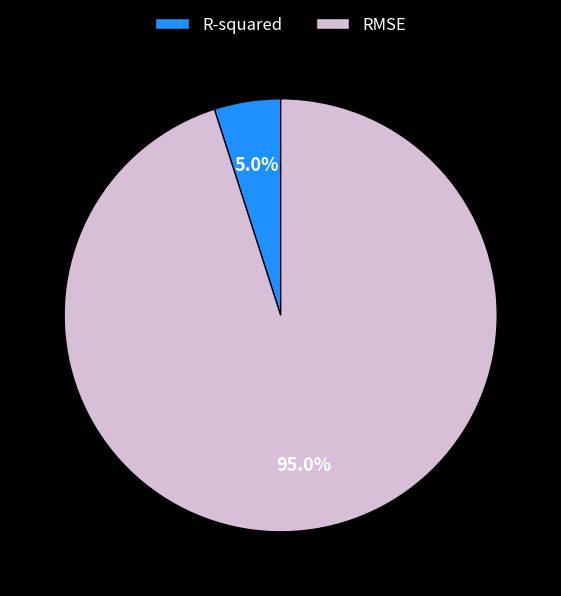

Which category has the biggest portion of the pie?

RMSE